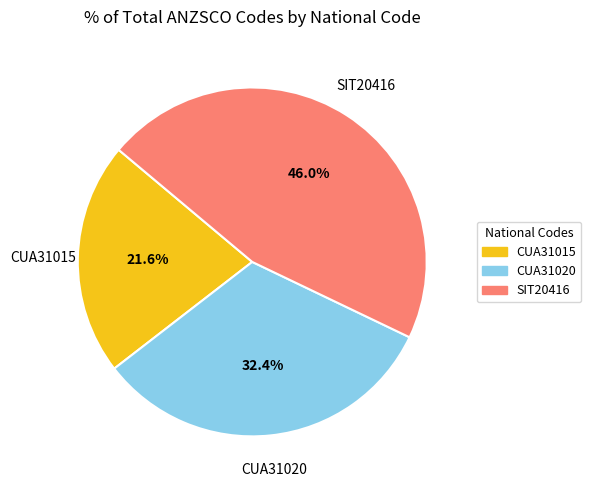

Rank the categories by value from highest to lowest.

SIT20416, CUA31020, CUA31015